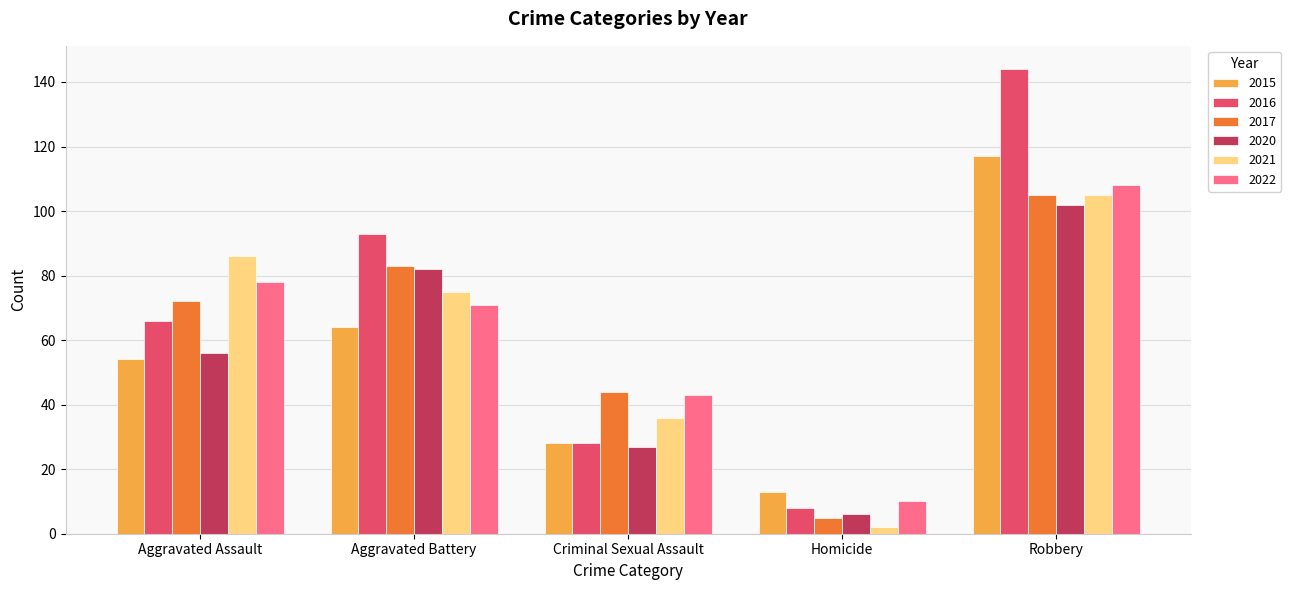

List the labels in order of 2016 value, smallest first.

Homicide, Criminal Sexual Assault, Aggravated Assault, Aggravated Battery, Robbery